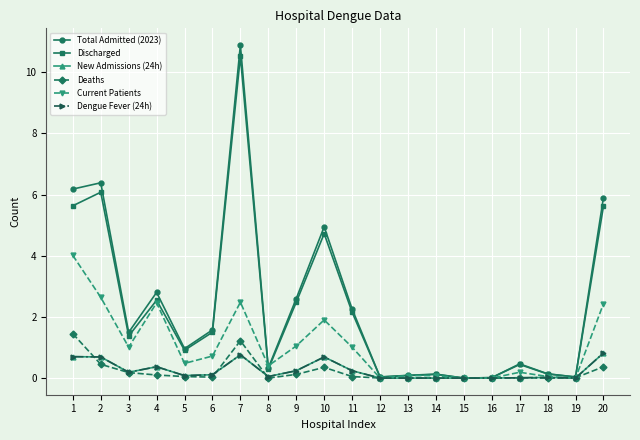

Reading left to right, what are all the values shown in this chart?

Total Admitted (2023): 1=6.2	2=6.4	3=1.5	4=2.8	5=1.0	6=1.6	7=10.9	8=0.3	9=2.6	10=4.9	11=2.3	12=0.0	13=0.1	14=0.1	15=0.0	16=0.0	17=0.5	18=0.1	19=0.0	20=5.9
Discharged: 1=5.6	2=6.1	3=1.4	4=2.5	5=0.9	6=1.5	7=10.5	8=0.3	9=2.5	10=4.7	11=2.2	12=0.0	13=0.1	14=0.1	15=0.0	16=0.0	17=0.4	18=0.1	19=0.0	20=5.6
New Admissions (24h): 1=0.7	2=0.7	3=0.2	4=0.4	5=0.1	6=0.1	7=0.8	8=0.1	9=0.2	10=0.7	11=0.2	12=0.0	13=0.0	14=0.0	15=0.0	16=0.0	17=0.0	18=0.0	19=0.0	20=0.8
Deaths: 1=1.4	2=0.5	3=0.2	4=0.1	5=0.1	6=0.0	7=1.2	8=0.0	9=0.1	10=0.3	11=0.1	12=0.0	13=0.0	14=0.0	15=0.0	16=0.0	17=0.0	18=0.0	19=0.0	20=0.4
Current Patients: 1=4.0	2=2.6	3=1.0	4=2.5	5=0.5	6=0.7	7=2.5	8=0.4	9=1.1	10=1.9	11=1.0	12=0.0	13=0.1	14=0.1	15=0.0	16=0.0	17=0.2	18=0.1	19=0.0	20=2.4
Dengue Fever (24h): 1=0.7	2=0.7	3=0.2	4=0.4	5=0.1	6=0.1	7=0.8	8=0.1	9=0.2	10=0.7	11=0.2	12=0.0	13=0.0	14=0.0	15=0.0	16=0.0	17=0.0	18=0.0	19=0.0	20=0.8